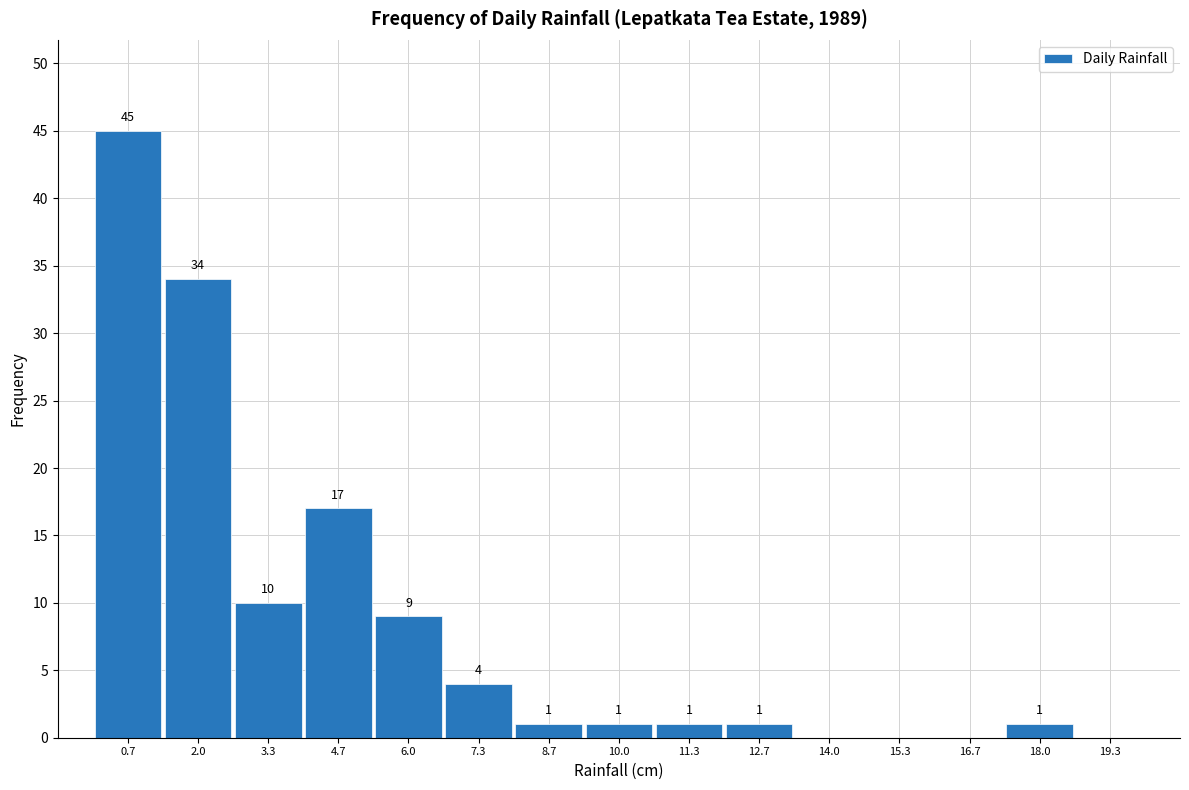

Over which range of the x-axis is the bar tallest?

0.0 to 1.4